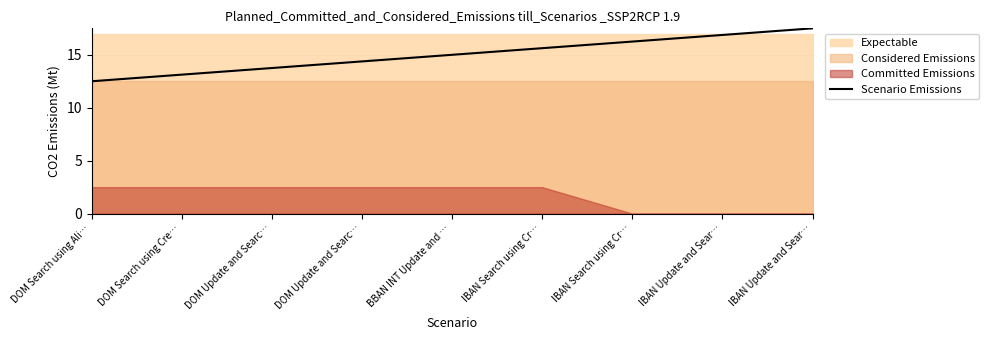

What is the label of the 3rd point from the right?

IBAN Search using Cr…